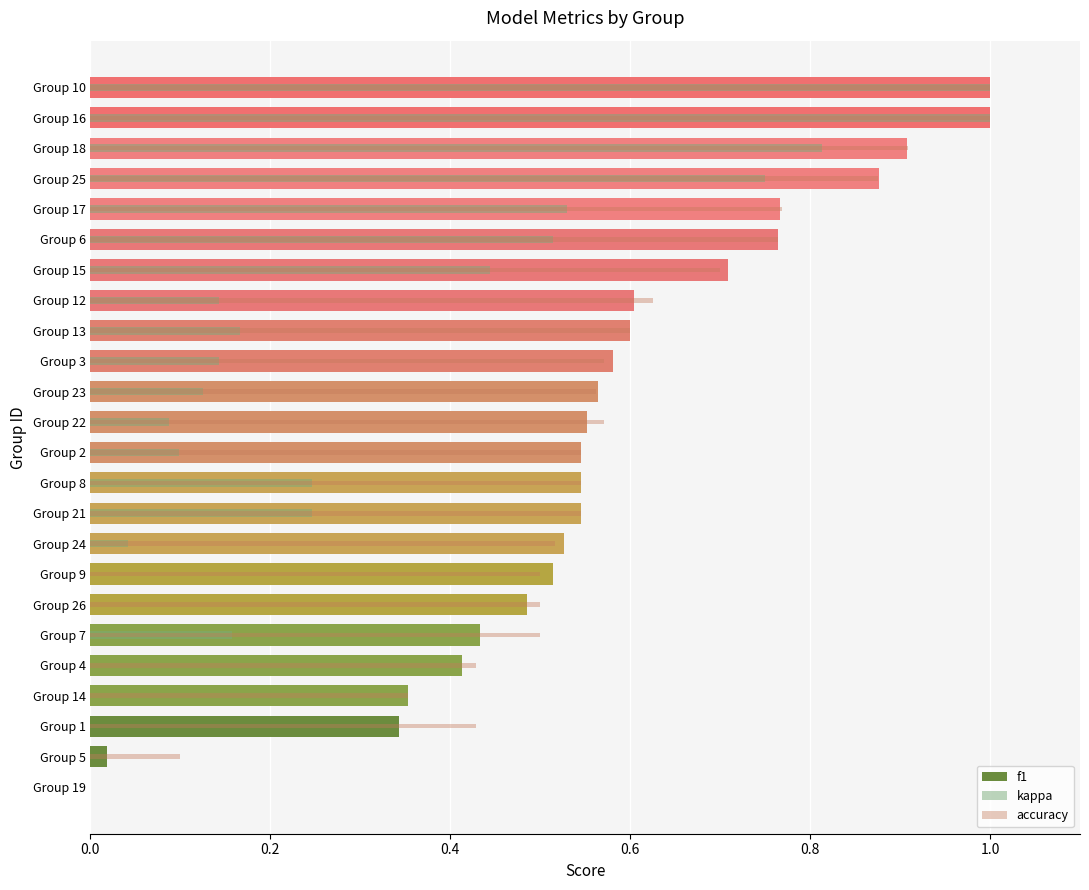

Reading left to right, transcribe all the data shown in this chart.

f1: 0.0	0.0	0.3	0.4	0.4	0.4	0.5	0.5	0.5	0.5	0.5	0.5	0.6	0.6	0.6	0.6	0.6	0.7	0.8	0.8	0.9	0.9	1.0	1.0
kappa: 0.0	0.0	0.0	0.0	0.0	0.2	0.0	0.0	0.0	0.2	0.2	0.1	0.1	0.1	0.1	0.2	0.1	0.4	0.5	0.5	0.8	0.8	1.0	1.0
accuracy: 0.0	0.1	0.4	0.4	0.4	0.5	0.5	0.5	0.5	0.5	0.5	0.5	0.6	0.6	0.6	0.6	0.6	0.7	0.8	0.8	0.9	0.9	1.0	1.0